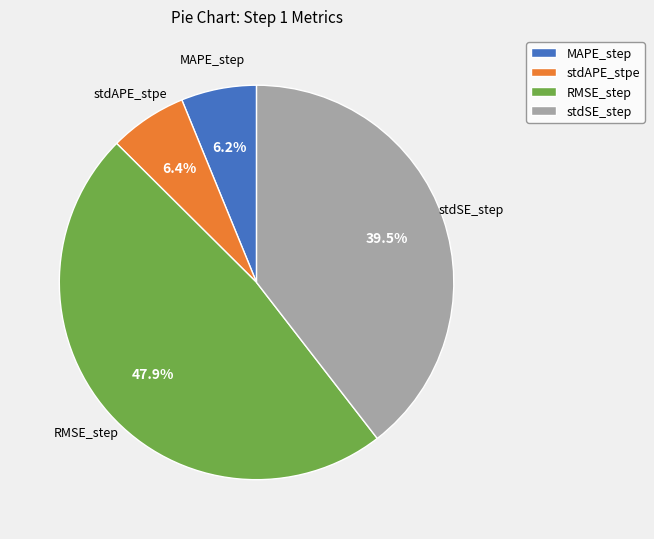

What percentage do stdAPE_stpe and RMSE_step together represent?

54.3%